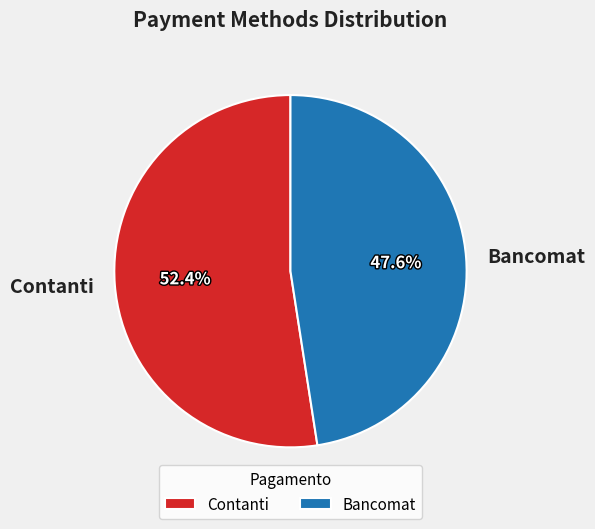

Combined, what portion of the pie is Contanti and Bancomat?

100.0%